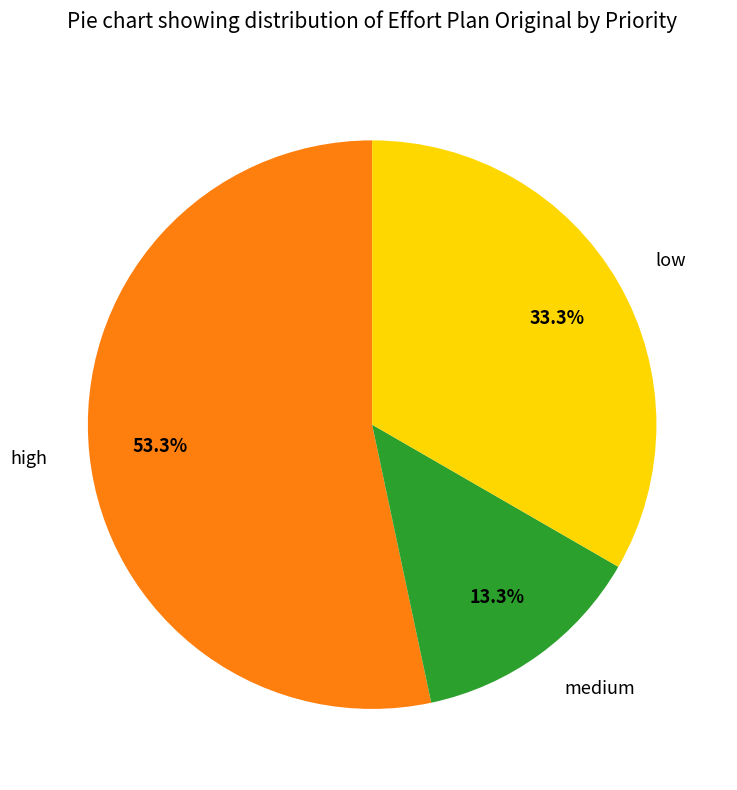

Do high and low together represent more than half of the pie?

Yes